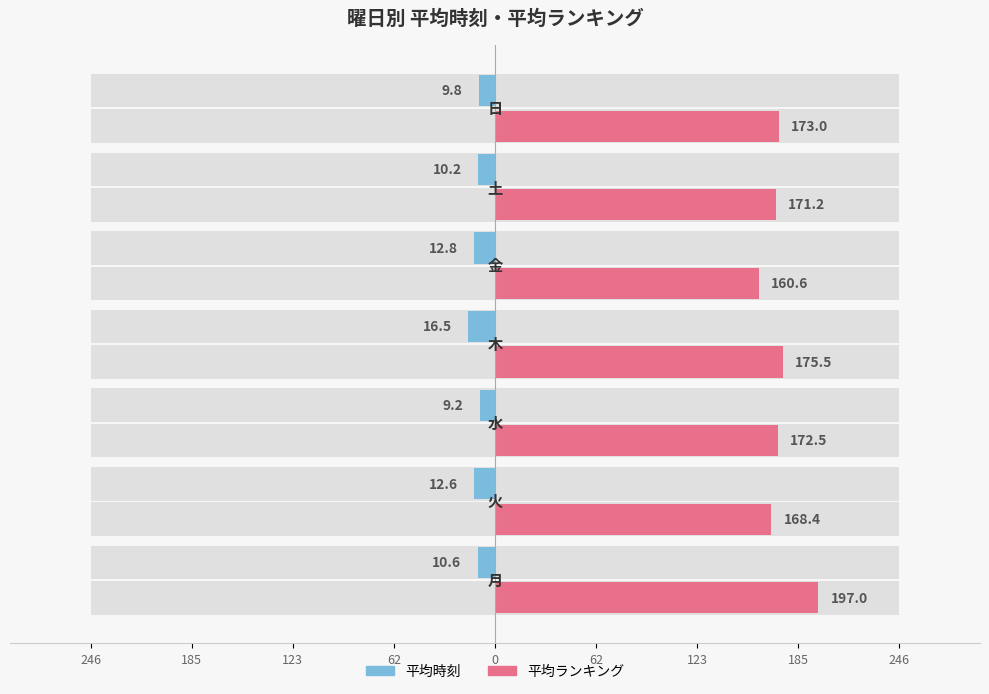

What are all the series names shown in the legend?

平均時刻, 平均ランキング